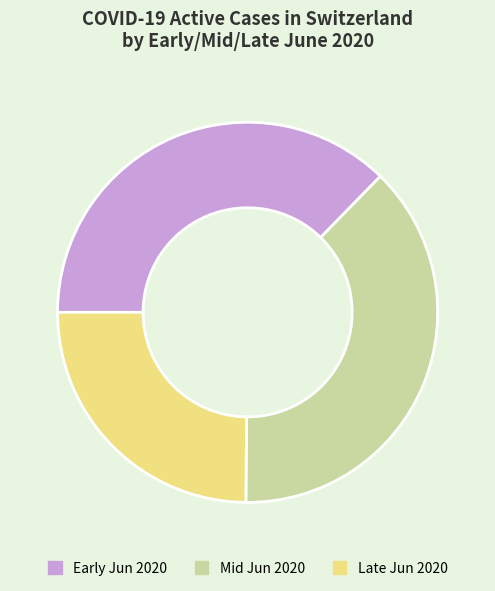

Combined, do Early Jun 2020 and Mid Jun 2020 account for over 50%?

Yes